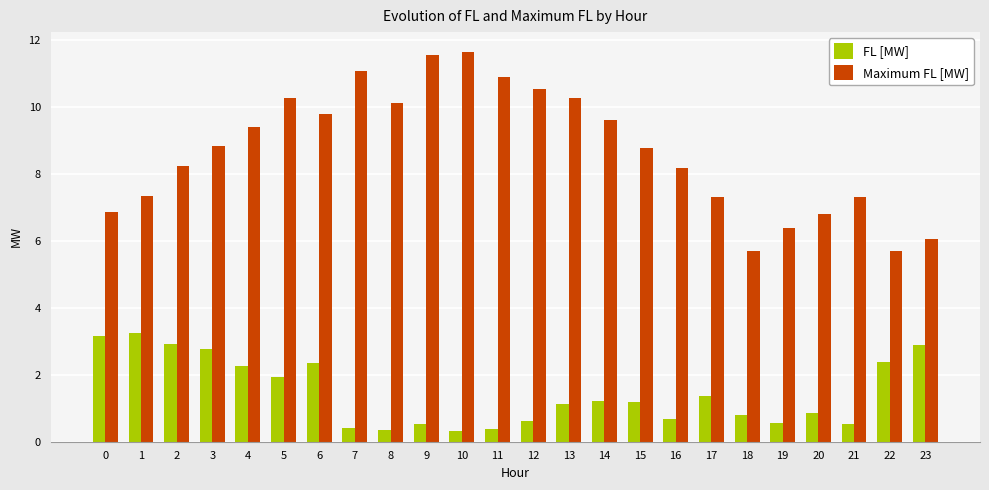

What is the average value of the FL [MW] series?

1.5